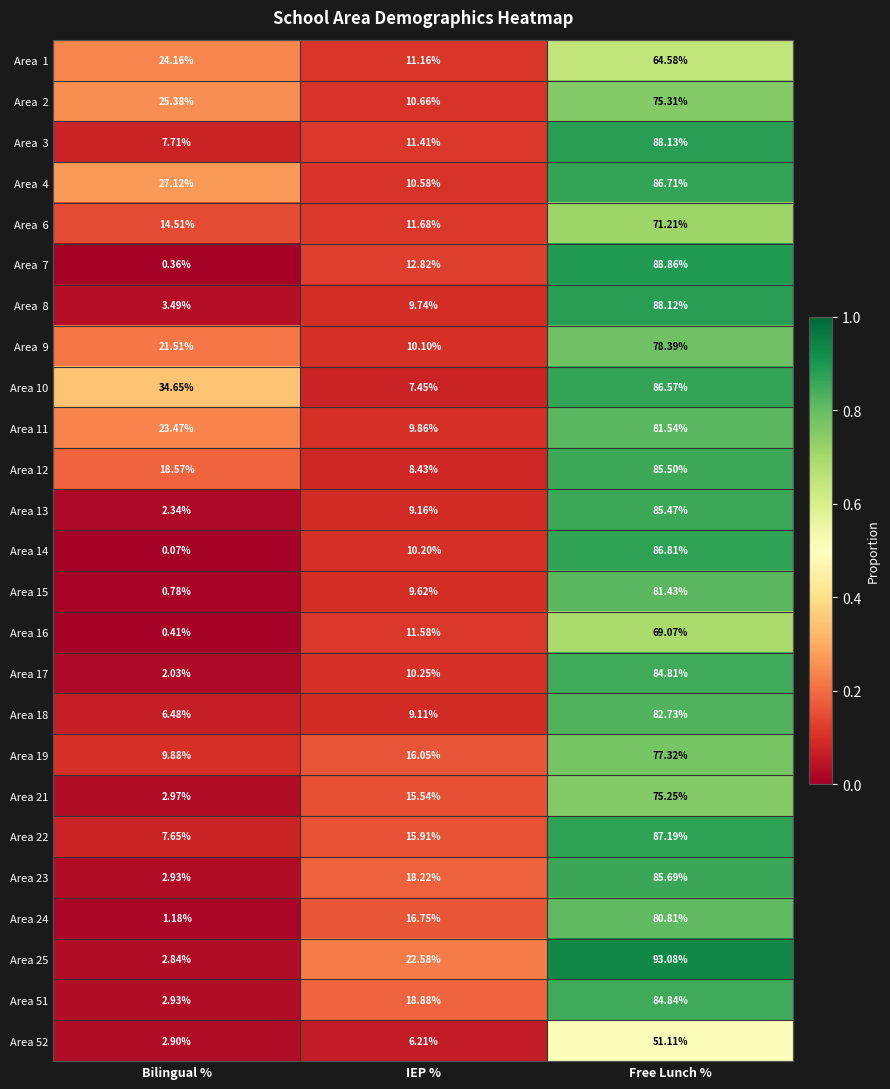

What is the total value across all series at Bilingual %?

246.3